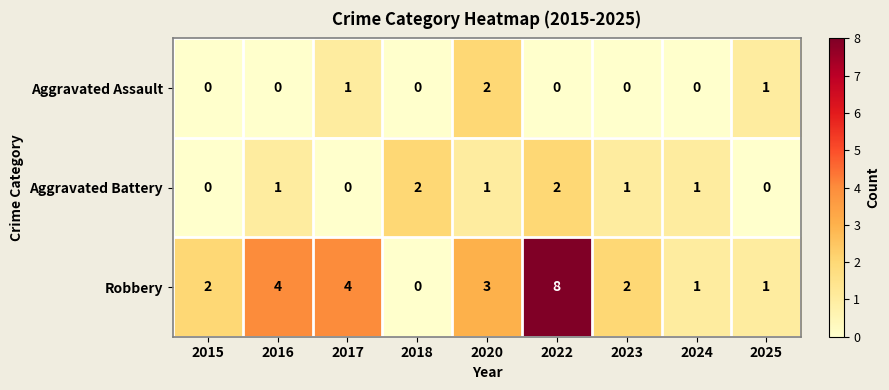

Which series has the widest spread of values?

Robbery